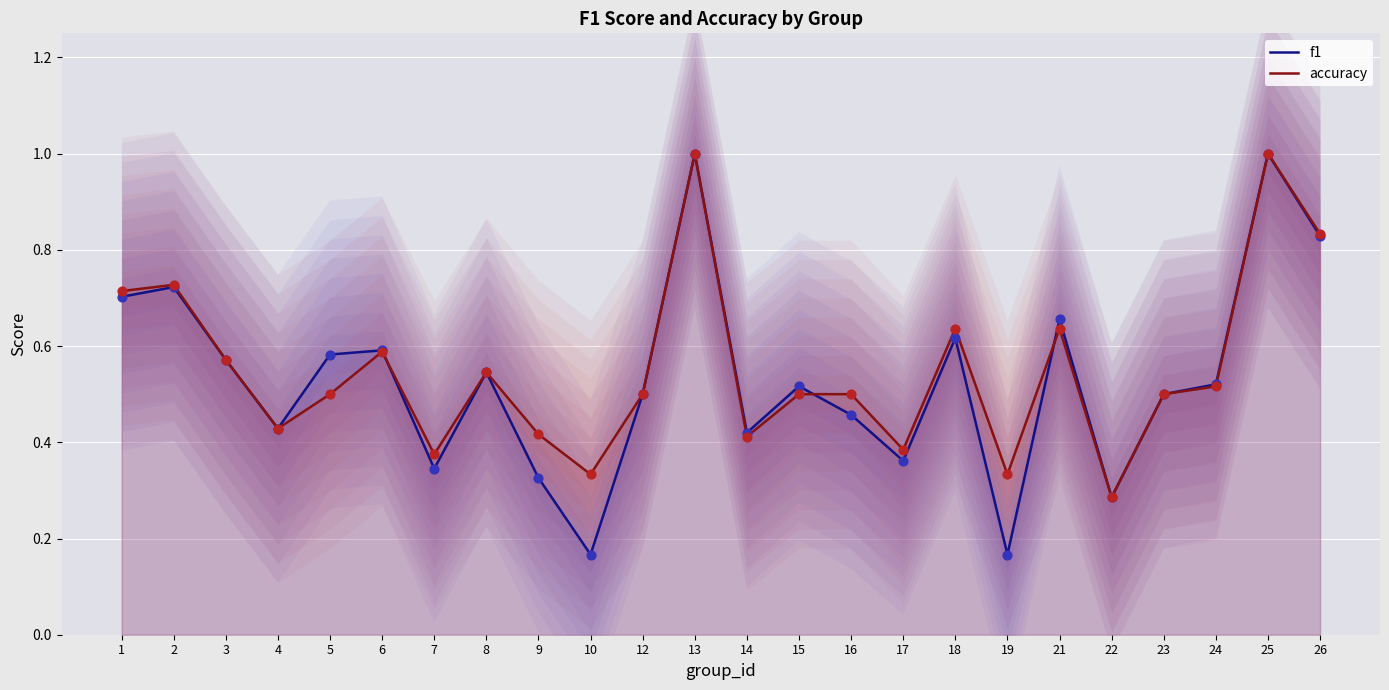

Which series contains the highest Y value?

f1